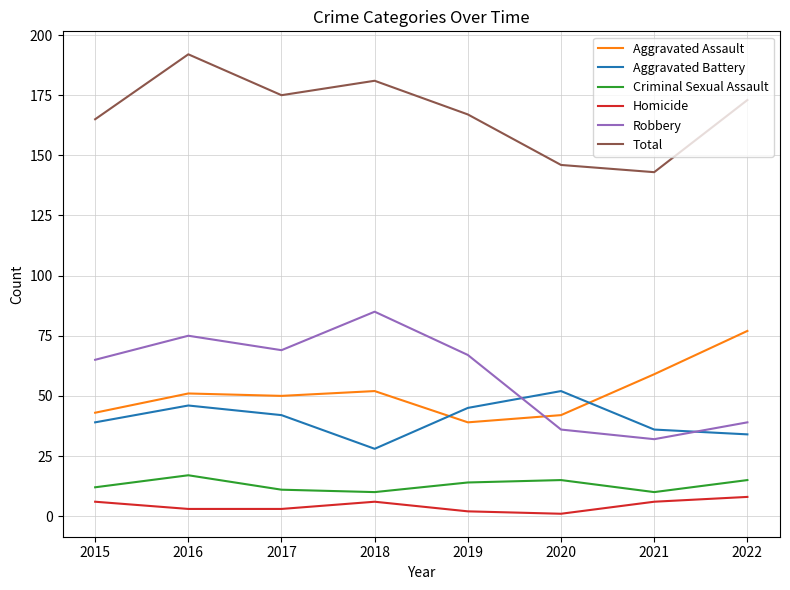

What is the difference between the Robbery values at 2019 and 2022?

28